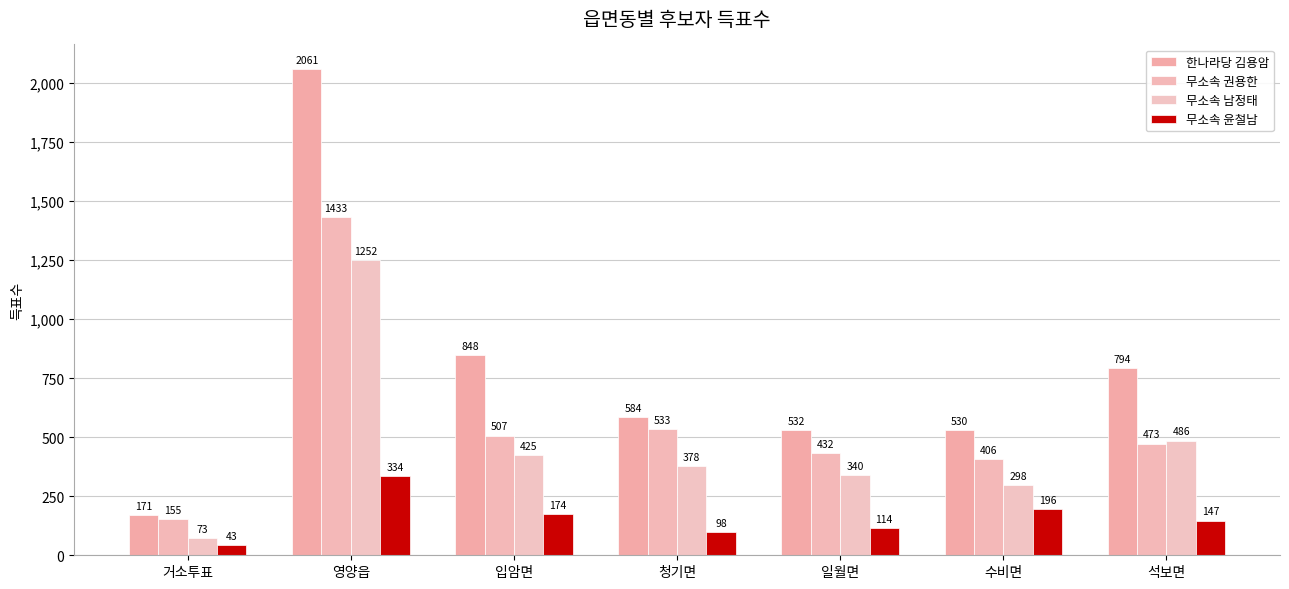

What is the label of the 5th bar from the right?

입암면